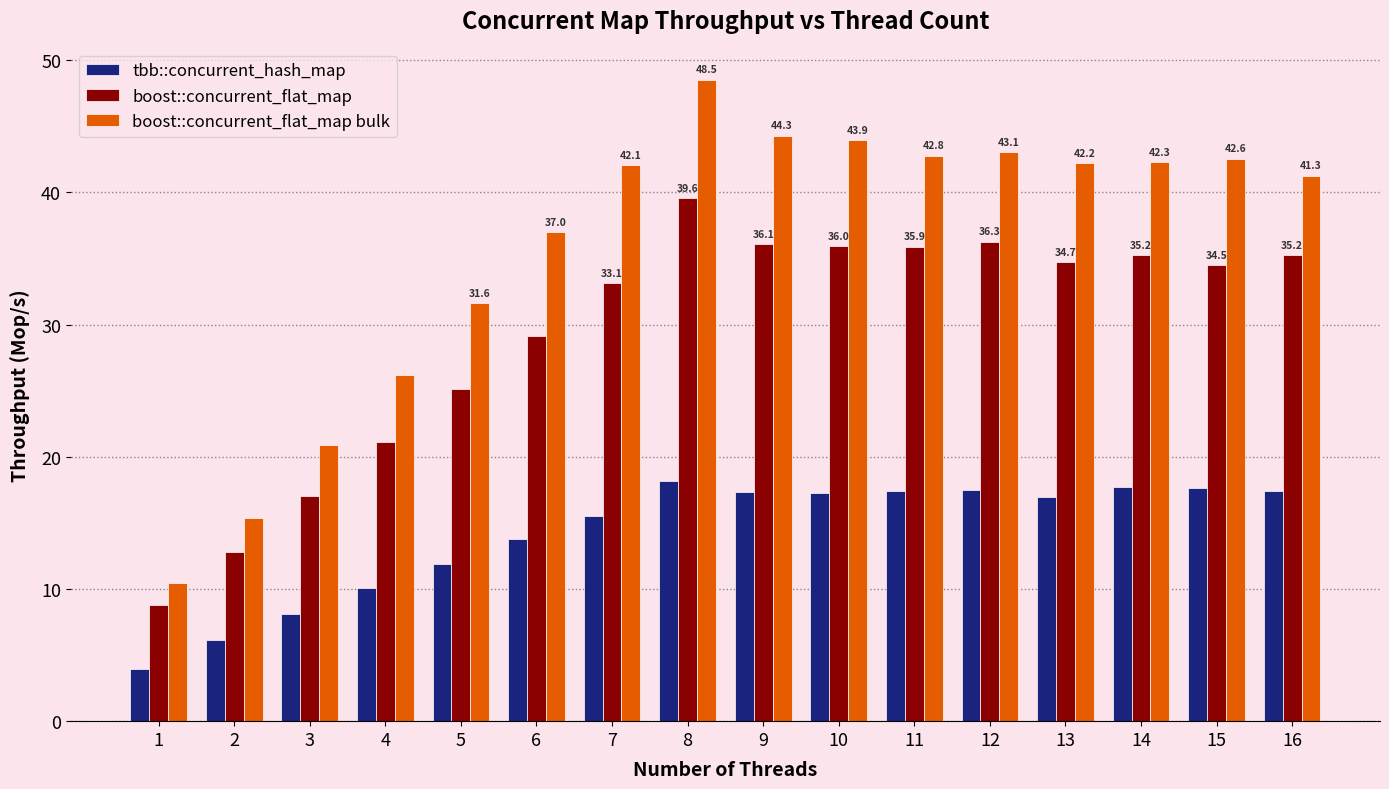

What is the sum of the tbb::concurrent_hash_map values at 13 and 5?

28.9